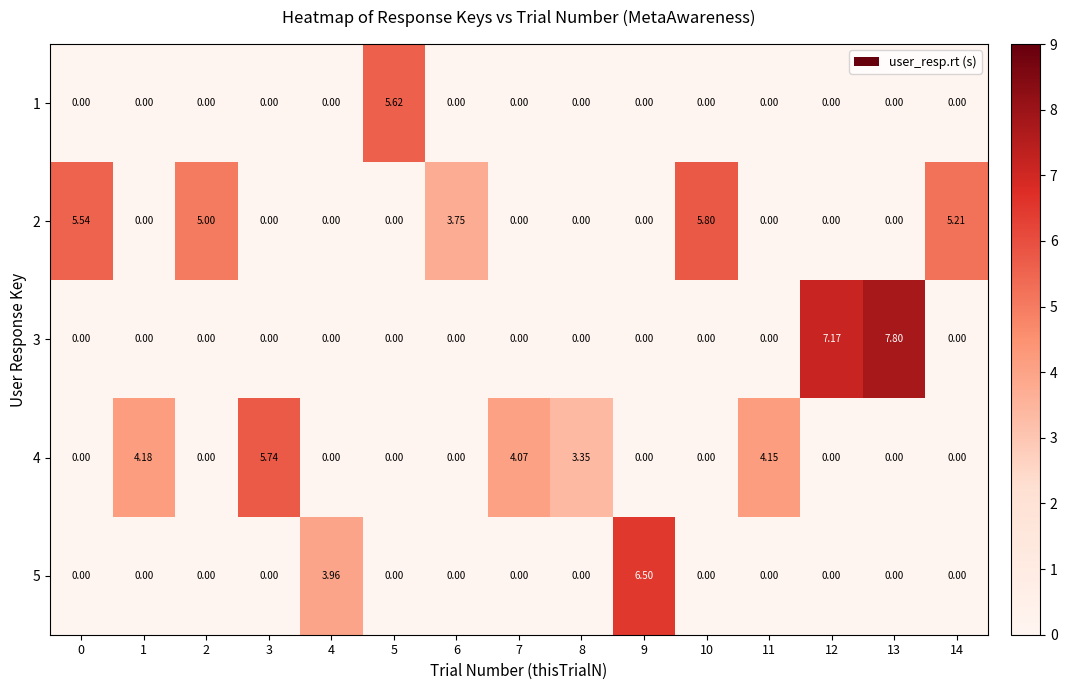

Which label corresponds to the largest value in the chart?

13